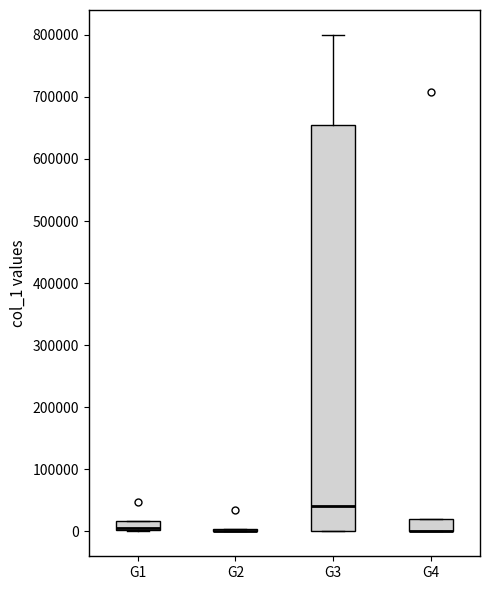

Where is the upper edge of the box for G3 on the y-axis? The values are not printed on the chart, so give them approximately, as read against the axis.

650000